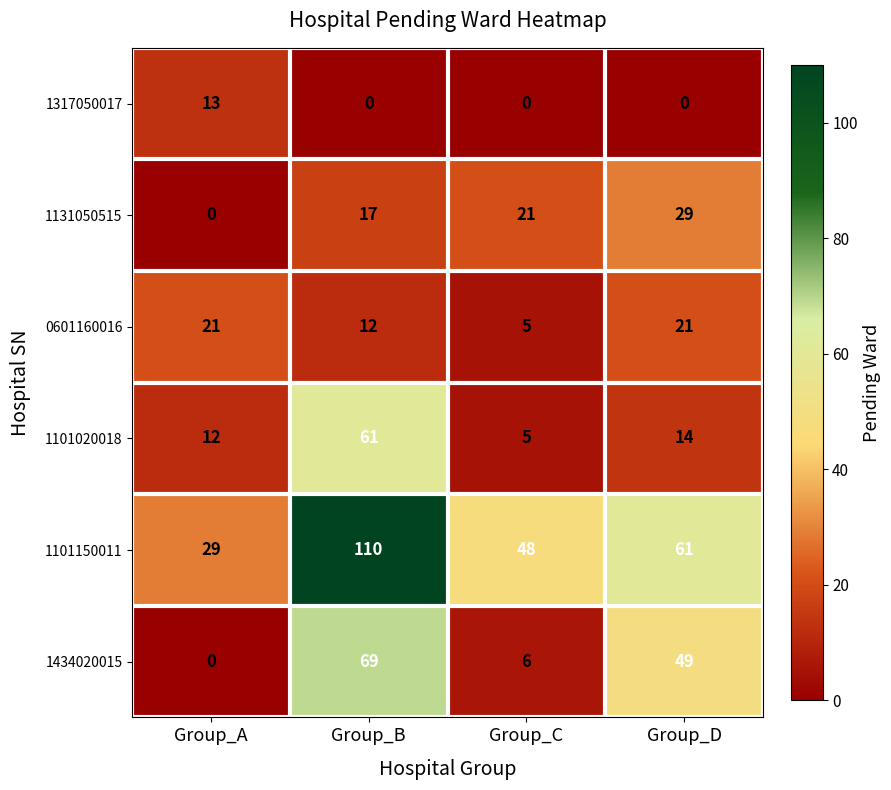

What is the total value across all series at Group_B?

269